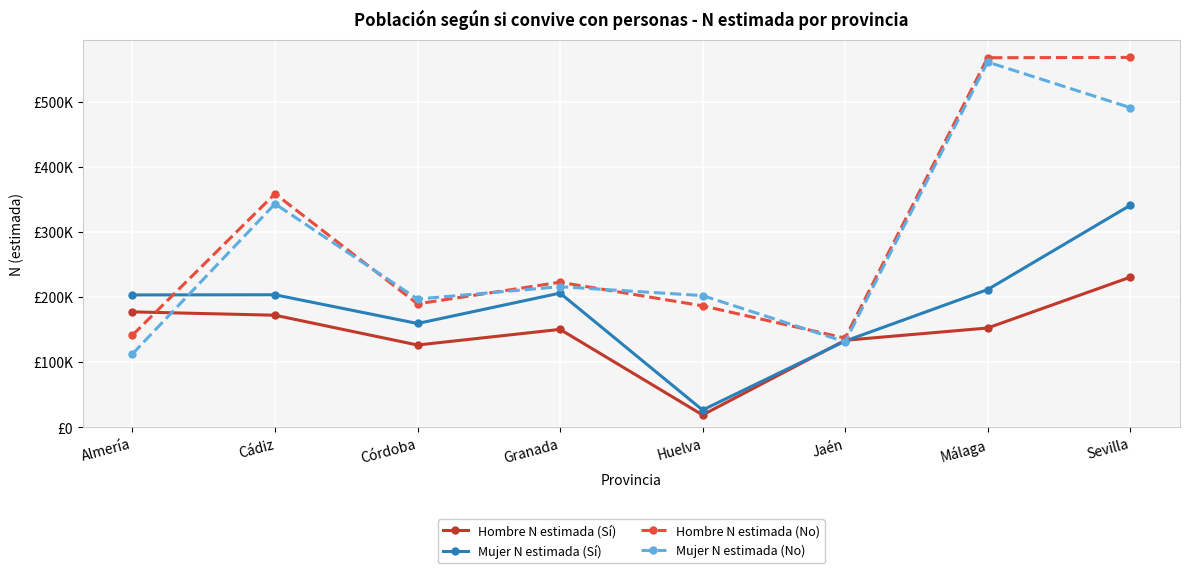

List the labels in order of Hombre N estimada (Sí) value, largest first.

Sevilla, Almería, Cádiz, Málaga, Granada, Jaén, Córdoba, Huelva